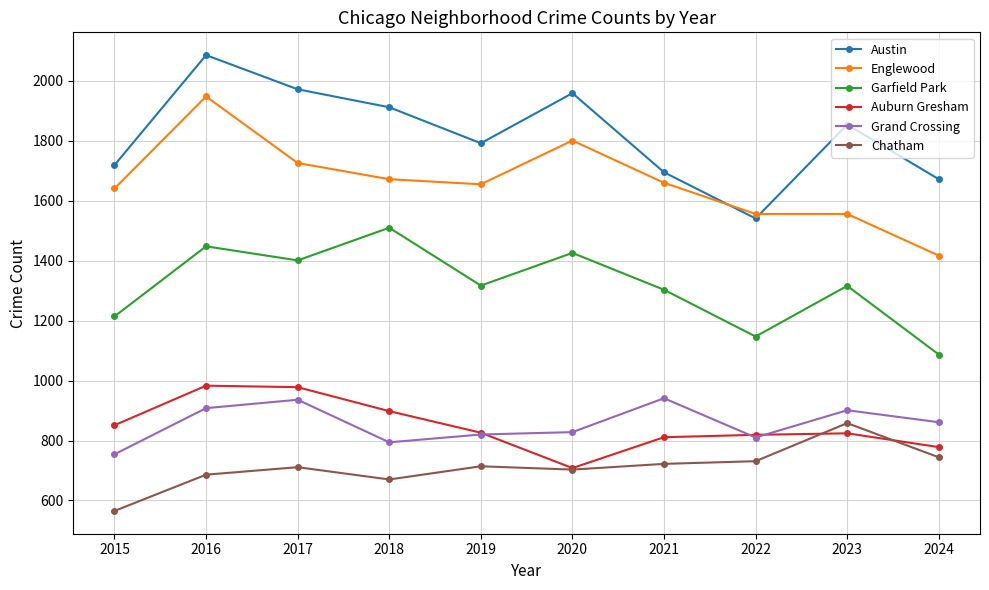

What is the total value across all series at 2022?

6604